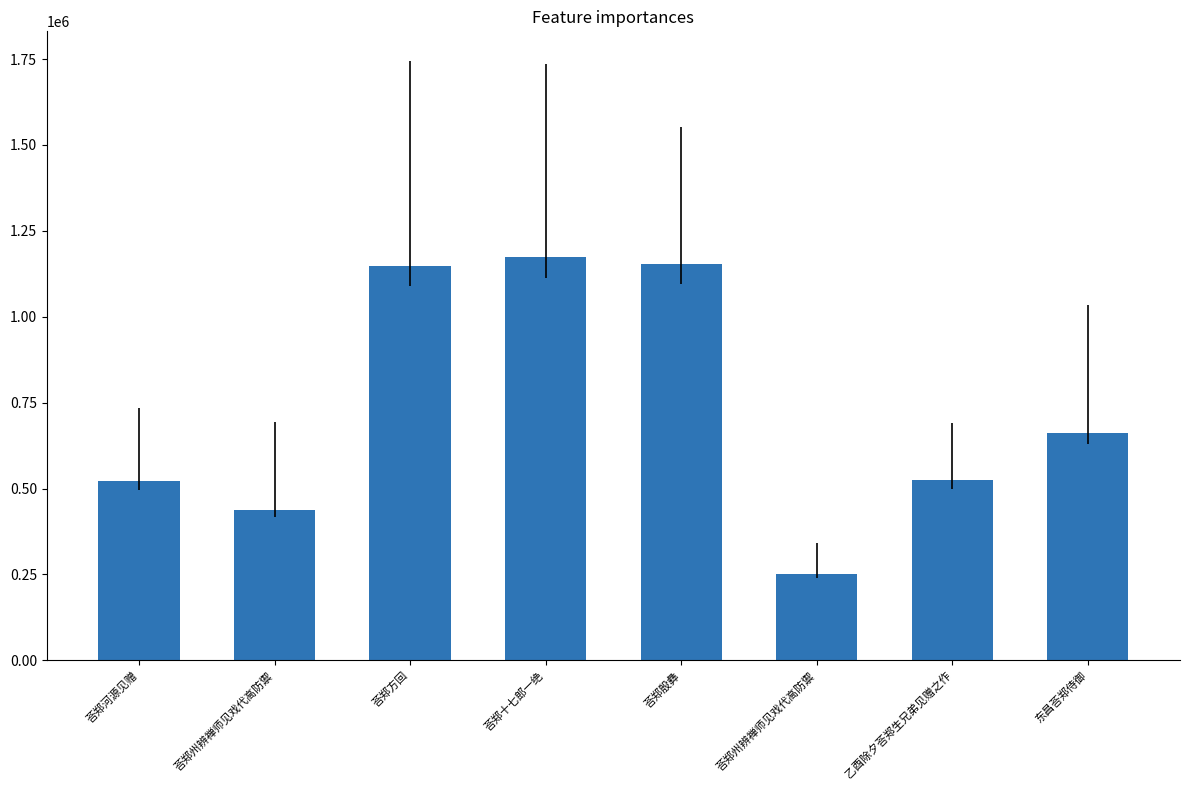

Which has a higher value, 荅郑十七郎一绝 or 东昌荅郑侍御?

荅郑十七郎一绝